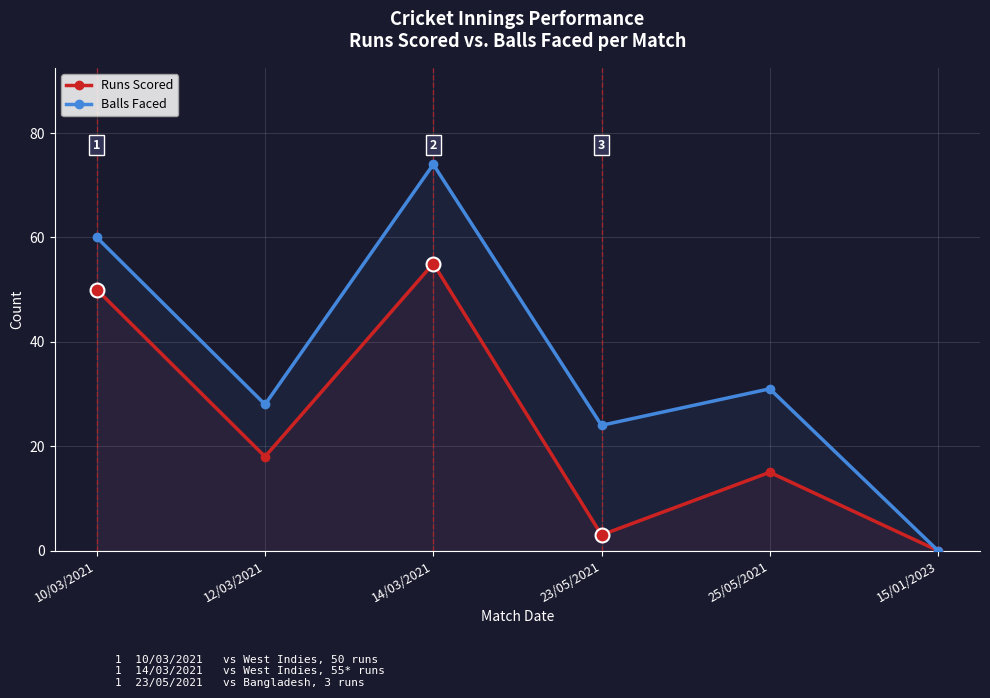

How many lines are shown in the chart?

2